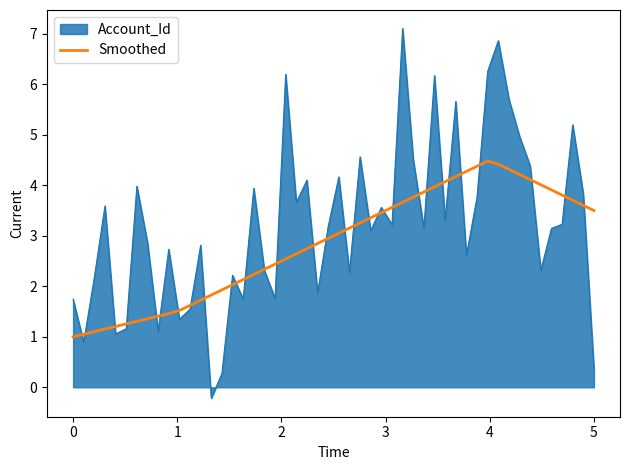

Which series has the largest total across all categories?

Account_Id